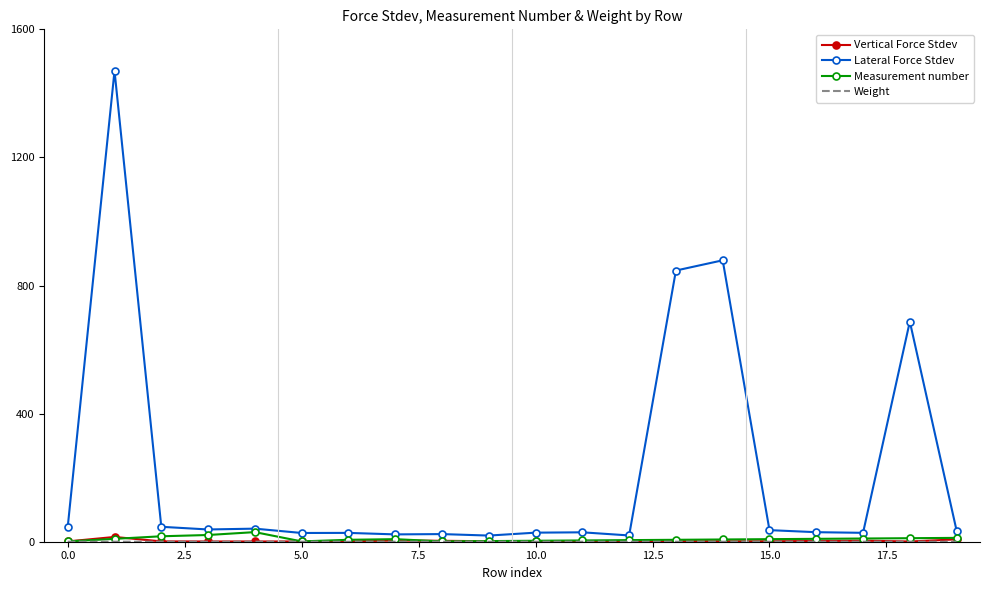

Which series has the largest total across all categories?

Lateral Force Stdev